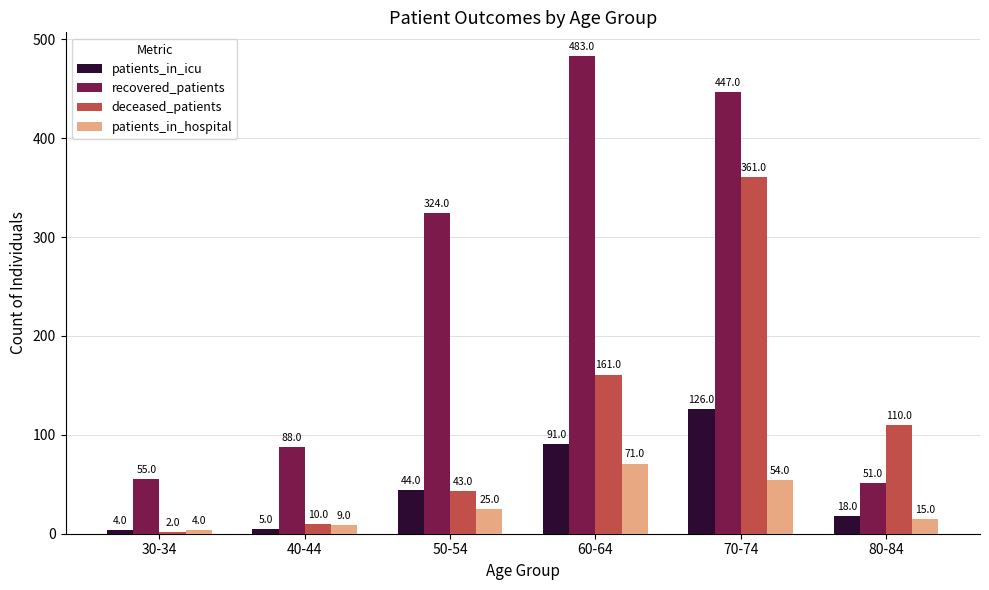

True or false: deceased_patients has a value of 56 at 80-84.

False